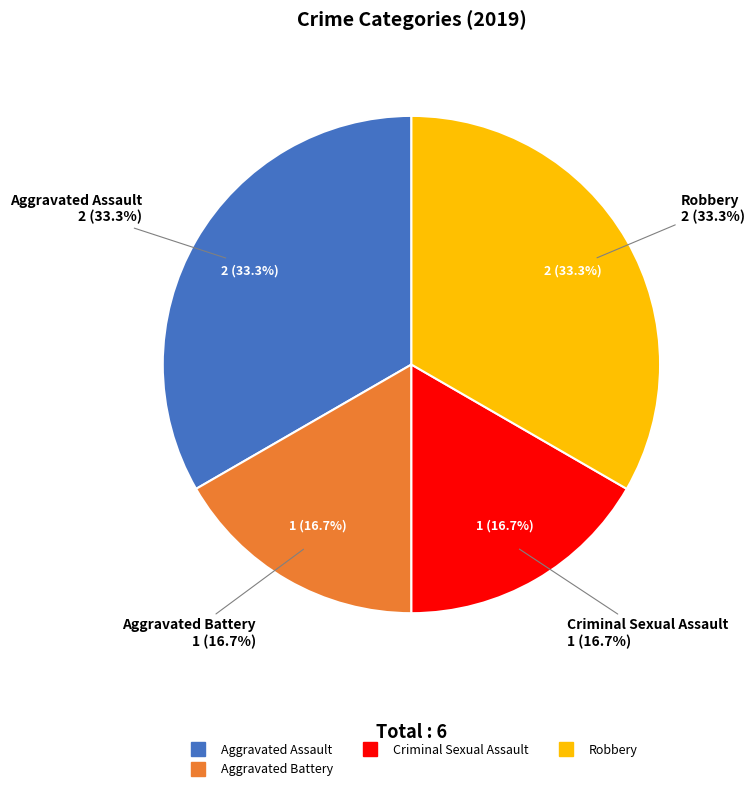

The Criminal Sexual Assault slice represents 17% of the pie. True or false?

True